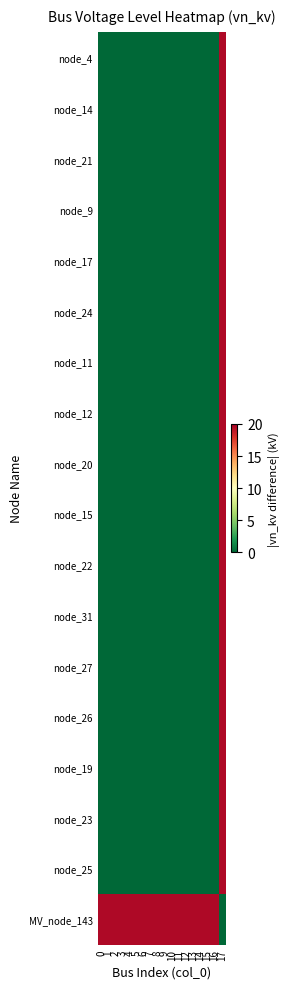

Reading left to right, list all the values displayed in this chart.

node_4: 0=0.0	1=0.0	2=0.0	3=0.0	4=0.0	5=0.0	6=0.0	7=0.0	8=0.0	9=0.0	10=0.0	11=0.0	12=0.0	13=0.0	14=0.0	15=0.0	16=0.0	17=19.6
node_14: 0=0.0	1=0.0	2=0.0	3=0.0	4=0.0	5=0.0	6=0.0	7=0.0	8=0.0	9=0.0	10=0.0	11=0.0	12=0.0	13=0.0	14=0.0	15=0.0	16=0.0	17=19.6
node_21: 0=0.0	1=0.0	2=0.0	3=0.0	4=0.0	5=0.0	6=0.0	7=0.0	8=0.0	9=0.0	10=0.0	11=0.0	12=0.0	13=0.0	14=0.0	15=0.0	16=0.0	17=19.6
node_9: 0=0.0	1=0.0	2=0.0	3=0.0	4=0.0	5=0.0	6=0.0	7=0.0	8=0.0	9=0.0	10=0.0	11=0.0	12=0.0	13=0.0	14=0.0	15=0.0	16=0.0	17=19.6
node_17: 0=0.0	1=0.0	2=0.0	3=0.0	4=0.0	5=0.0	6=0.0	7=0.0	8=0.0	9=0.0	10=0.0	11=0.0	12=0.0	13=0.0	14=0.0	15=0.0	16=0.0	17=19.6
node_24: 0=0.0	1=0.0	2=0.0	3=0.0	4=0.0	5=0.0	6=0.0	7=0.0	8=0.0	9=0.0	10=0.0	11=0.0	12=0.0	13=0.0	14=0.0	15=0.0	16=0.0	17=19.6
node_11: 0=0.0	1=0.0	2=0.0	3=0.0	4=0.0	5=0.0	6=0.0	7=0.0	8=0.0	9=0.0	10=0.0	11=0.0	12=0.0	13=0.0	14=0.0	15=0.0	16=0.0	17=19.6
node_12: 0=0.0	1=0.0	2=0.0	3=0.0	4=0.0	5=0.0	6=0.0	7=0.0	8=0.0	9=0.0	10=0.0	11=0.0	12=0.0	13=0.0	14=0.0	15=0.0	16=0.0	17=19.6
node_20: 0=0.0	1=0.0	2=0.0	3=0.0	4=0.0	5=0.0	6=0.0	7=0.0	8=0.0	9=0.0	10=0.0	11=0.0	12=0.0	13=0.0	14=0.0	15=0.0	16=0.0	17=19.6
node_15: 0=0.0	1=0.0	2=0.0	3=0.0	4=0.0	5=0.0	6=0.0	7=0.0	8=0.0	9=0.0	10=0.0	11=0.0	12=0.0	13=0.0	14=0.0	15=0.0	16=0.0	17=19.6
node_22: 0=0.0	1=0.0	2=0.0	3=0.0	4=0.0	5=0.0	6=0.0	7=0.0	8=0.0	9=0.0	10=0.0	11=0.0	12=0.0	13=0.0	14=0.0	15=0.0	16=0.0	17=19.6
node_31: 0=0.0	1=0.0	2=0.0	3=0.0	4=0.0	5=0.0	6=0.0	7=0.0	8=0.0	9=0.0	10=0.0	11=0.0	12=0.0	13=0.0	14=0.0	15=0.0	16=0.0	17=19.6
node_27: 0=0.0	1=0.0	2=0.0	3=0.0	4=0.0	5=0.0	6=0.0	7=0.0	8=0.0	9=0.0	10=0.0	11=0.0	12=0.0	13=0.0	14=0.0	15=0.0	16=0.0	17=19.6
node_26: 0=0.0	1=0.0	2=0.0	3=0.0	4=0.0	5=0.0	6=0.0	7=0.0	8=0.0	9=0.0	10=0.0	11=0.0	12=0.0	13=0.0	14=0.0	15=0.0	16=0.0	17=19.6
node_19: 0=0.0	1=0.0	2=0.0	3=0.0	4=0.0	5=0.0	6=0.0	7=0.0	8=0.0	9=0.0	10=0.0	11=0.0	12=0.0	13=0.0	14=0.0	15=0.0	16=0.0	17=19.6
node_23: 0=0.0	1=0.0	2=0.0	3=0.0	4=0.0	5=0.0	6=0.0	7=0.0	8=0.0	9=0.0	10=0.0	11=0.0	12=0.0	13=0.0	14=0.0	15=0.0	16=0.0	17=19.6
node_25: 0=0.0	1=0.0	2=0.0	3=0.0	4=0.0	5=0.0	6=0.0	7=0.0	8=0.0	9=0.0	10=0.0	11=0.0	12=0.0	13=0.0	14=0.0	15=0.0	16=0.0	17=19.6
MV_node_143: 0=19.6	1=19.6	2=19.6	3=19.6	4=19.6	5=19.6	6=19.6	7=19.6	8=19.6	9=19.6	10=19.6	11=19.6	12=19.6	13=19.6	14=19.6	15=19.6	16=19.6	17=0.0